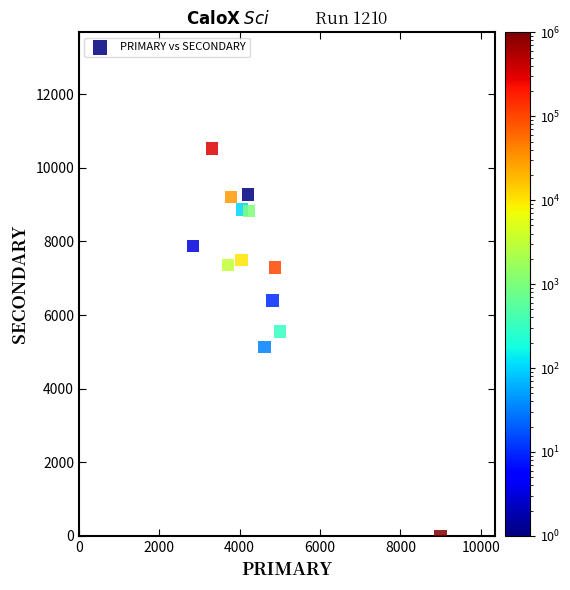

What is the range of Y values (max minus min)?

10526.3